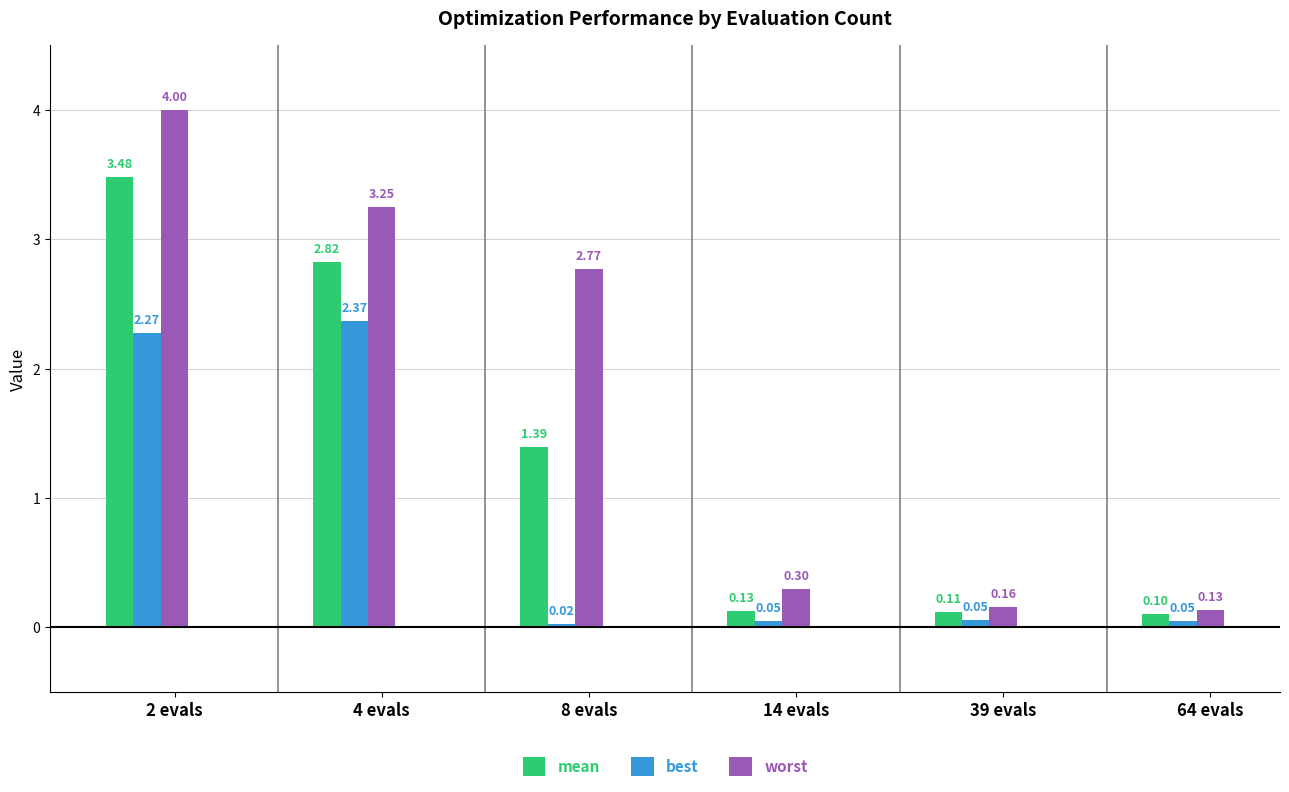

What is the difference between the best values at 2 evals and 64 evals?

2.2